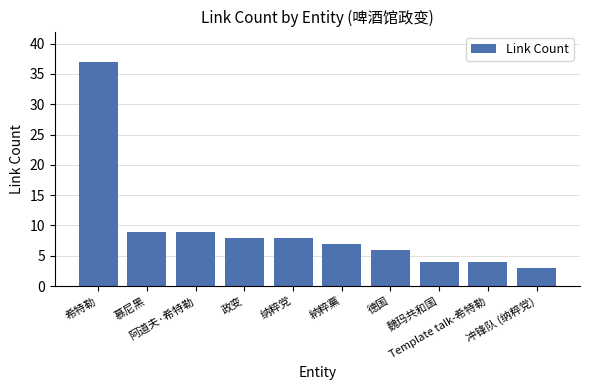

What is the greatest value displayed?

37